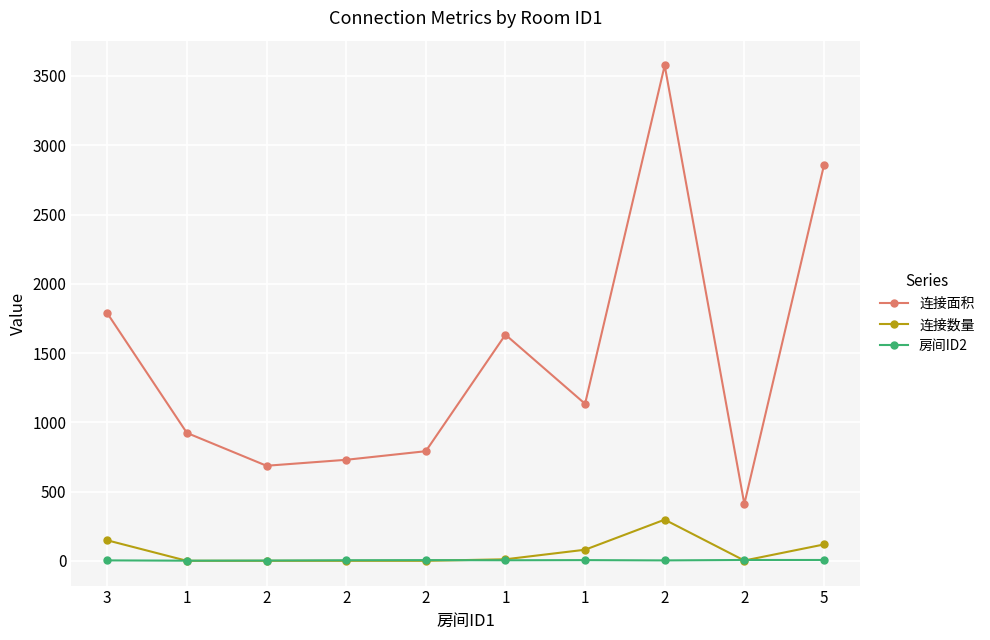

True or false: 连接数量 has more than 2 interior local peaks.

False